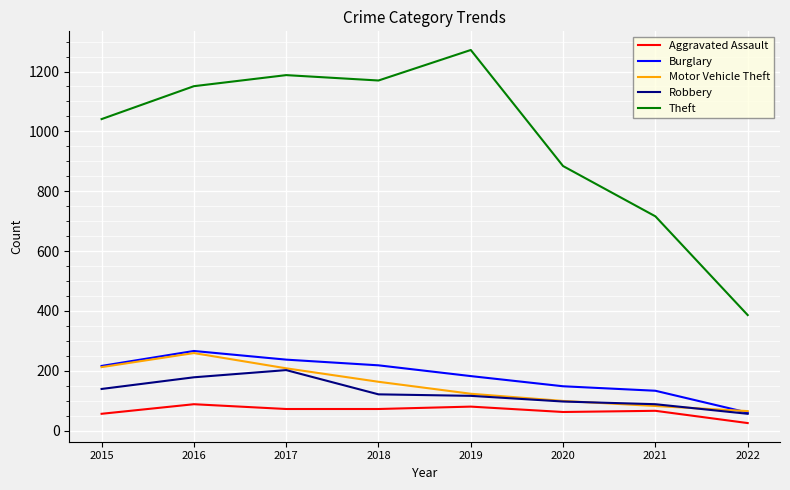

The Theft series shows 373 at 2016. True or false?

False